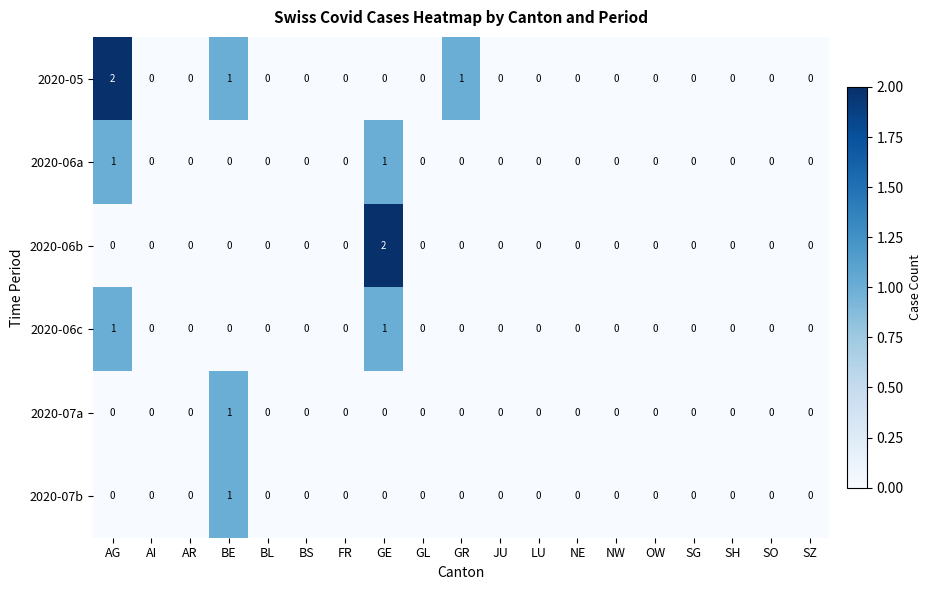

What is the total value across all series at GE?

4